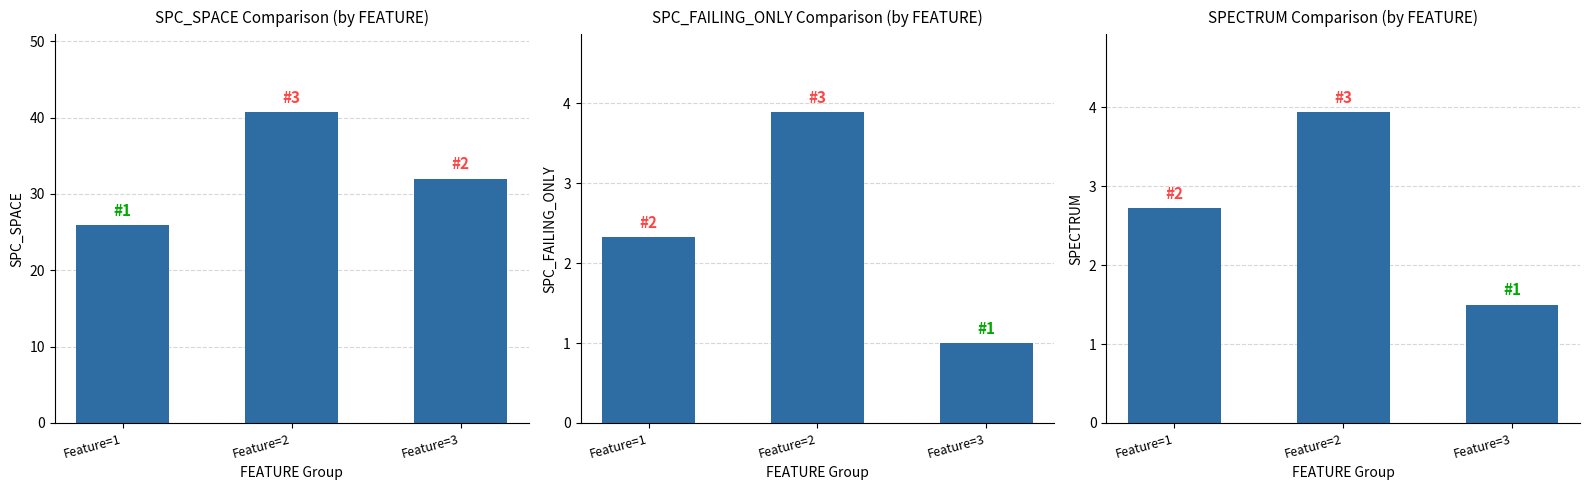

Between Feature=1 and Feature=3, which series saw the biggest shift?

SPC_SPACE